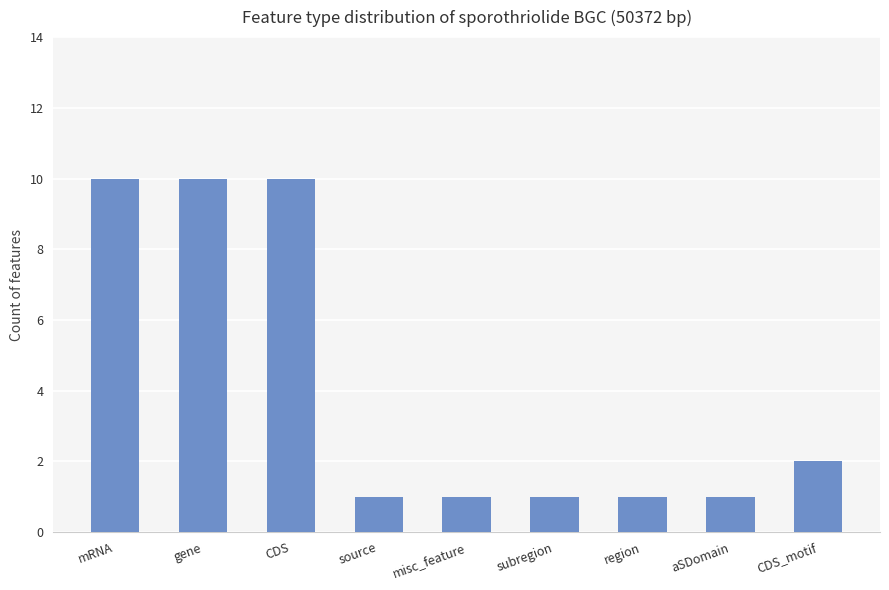

What is the sum of the values at mRNA and aSDomain?

11